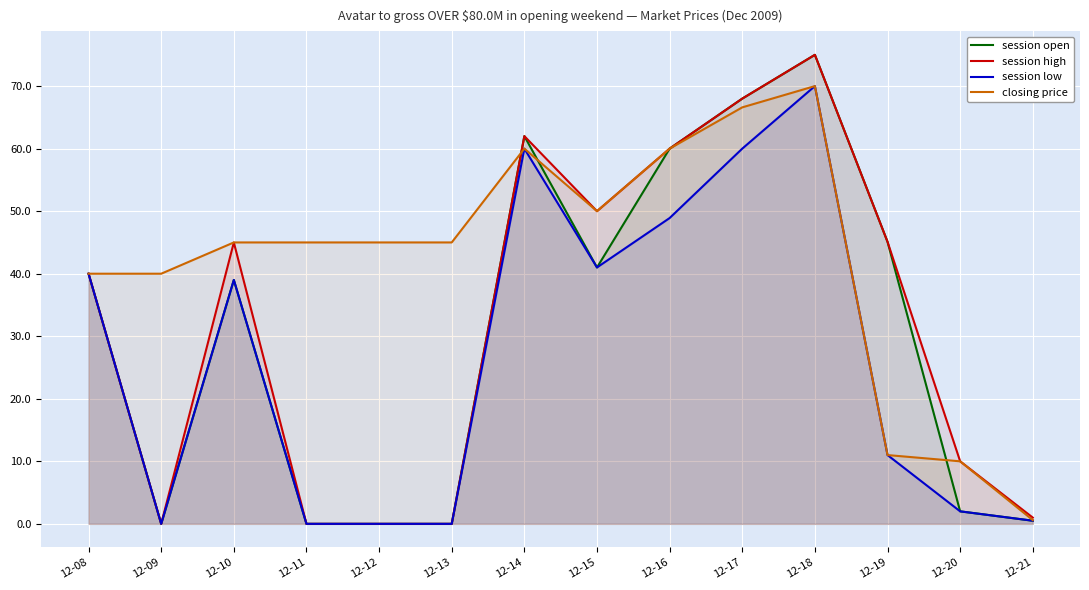

True or false: session high has a value of 40.0 at 12-08.

True